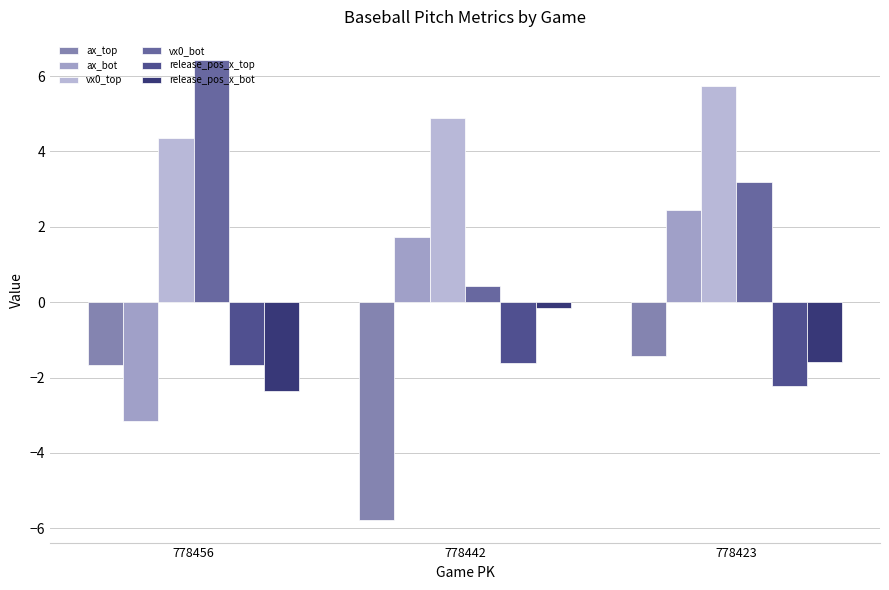

How many data points in vx0_bot are less than 3?

1